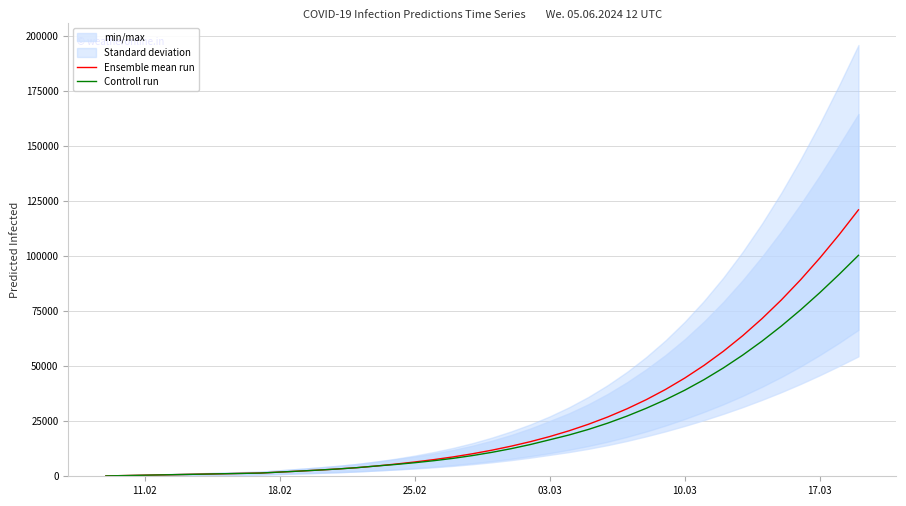

Which series has the largest total across all categories?

Ensemble mean run